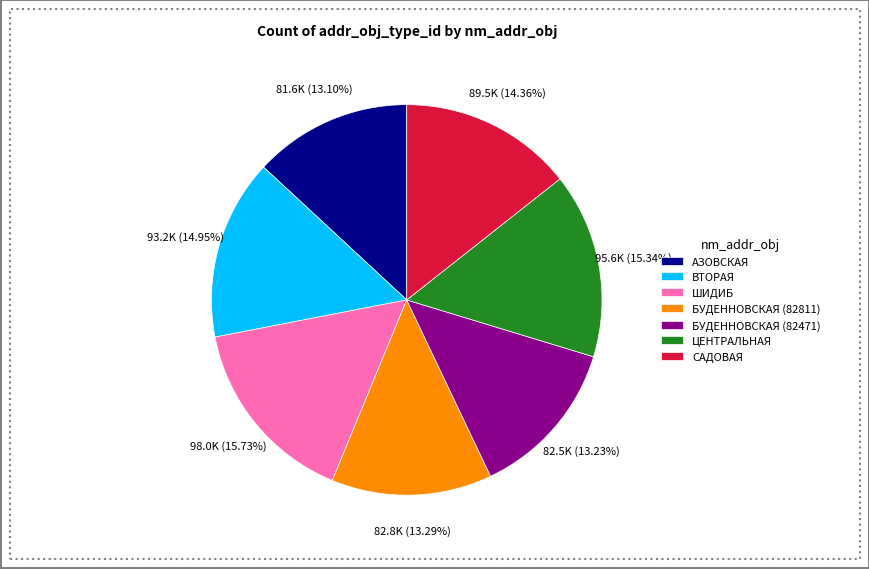

What percentage is the АЗОВСКАЯ slice, to the nearest percent?

13%